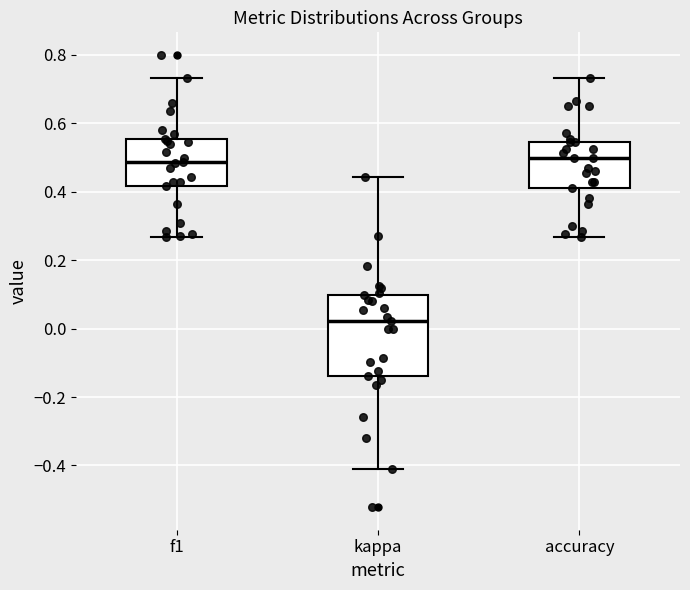

Which box has the lowest median line?

kappa